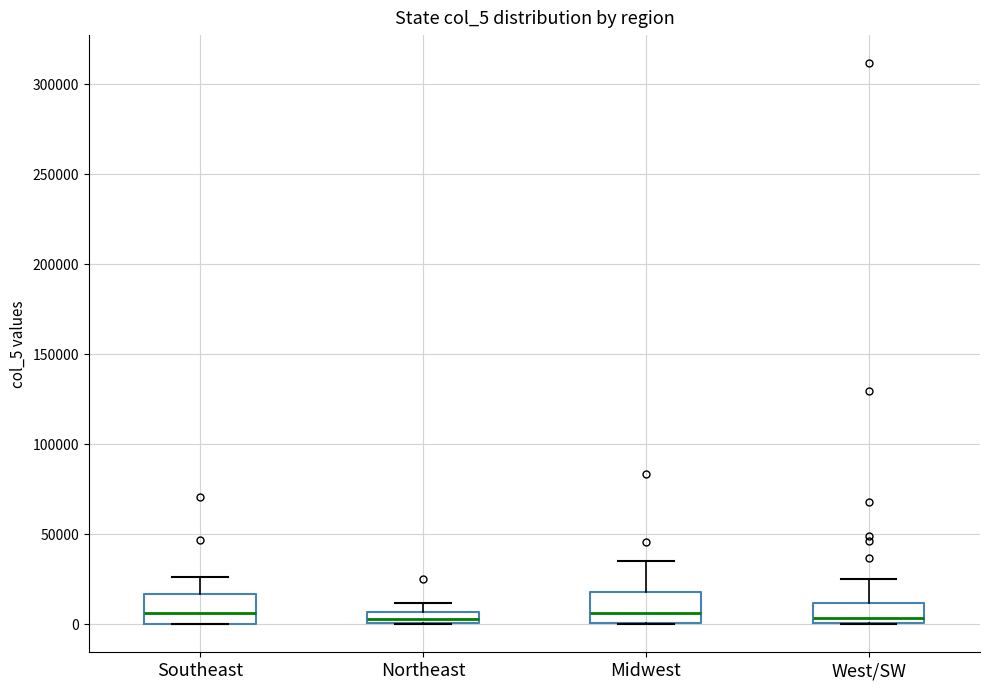

Where is the lower edge of the box for Northeast on the y-axis? The values are not printed on the chart, so give them approximately, as read against the axis.

0